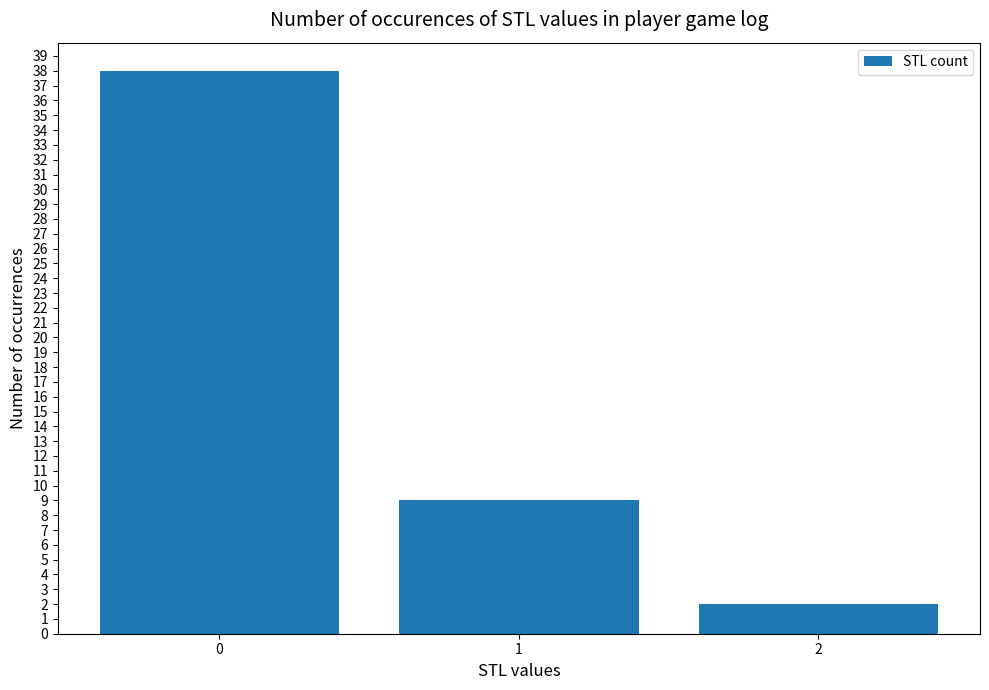

Which label corresponds to the smallest value in the chart?

2